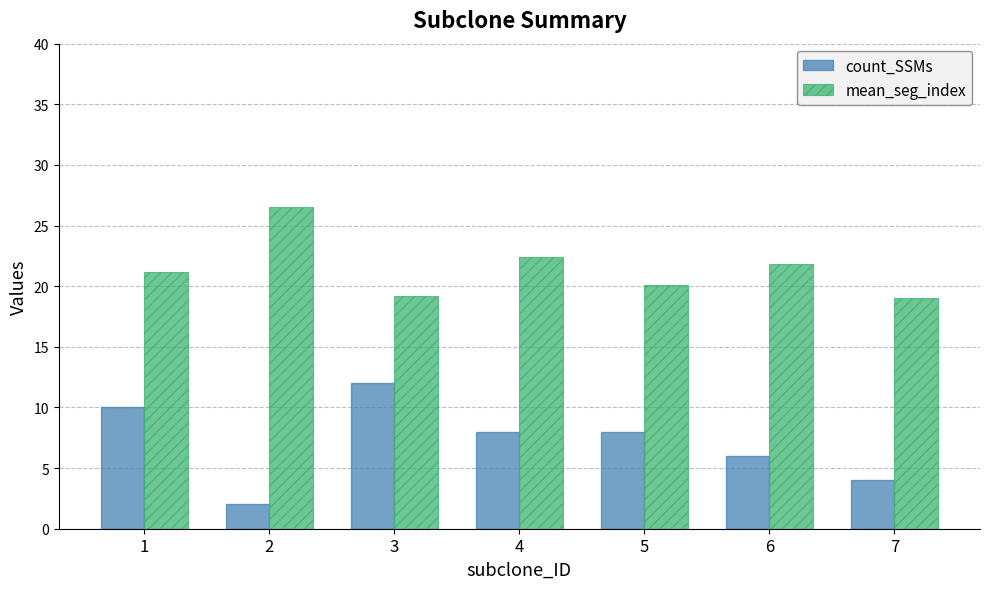

Between 6 and 7, which series saw the biggest shift?

mean_seg_index